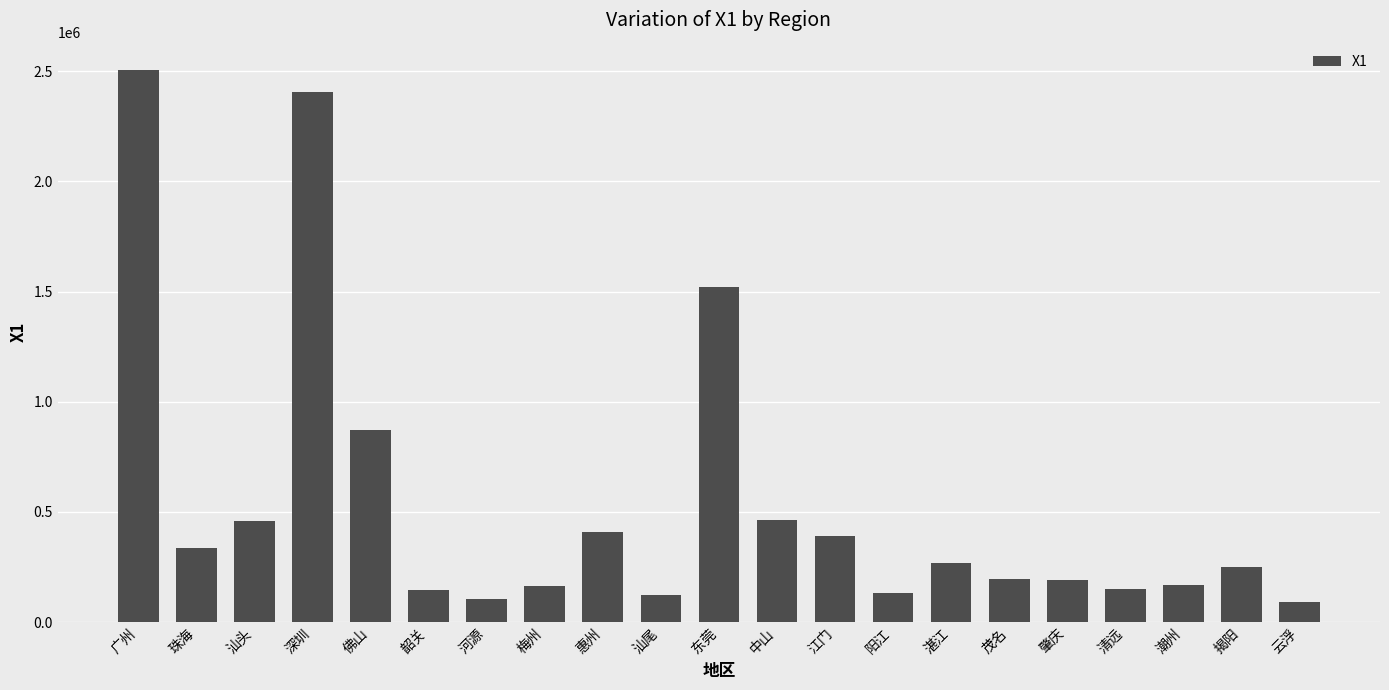

Count the number of data series in this chart.

1